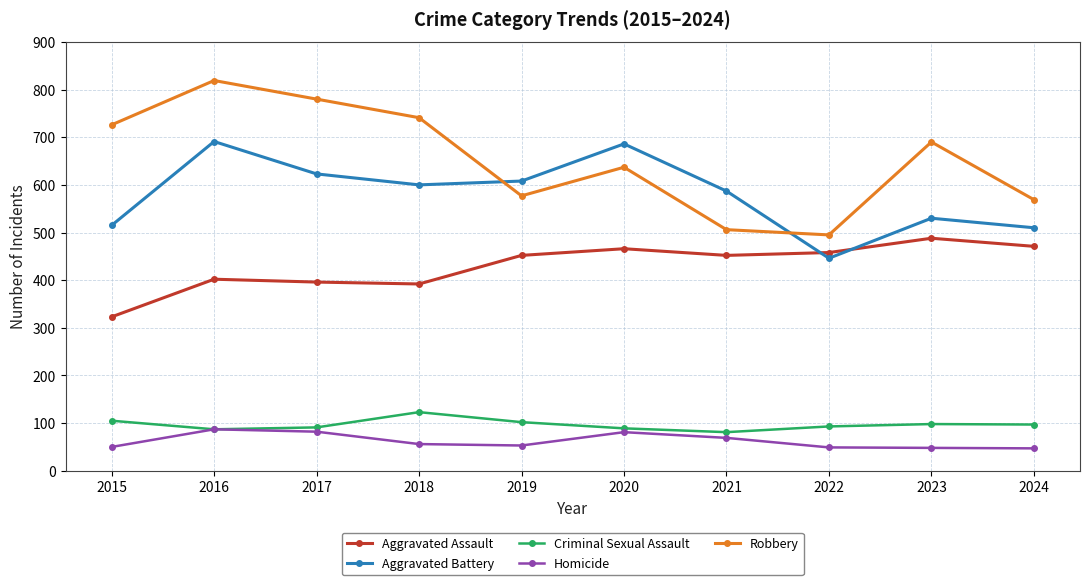

How many data points in Aggravated Battery are less than 600?

5